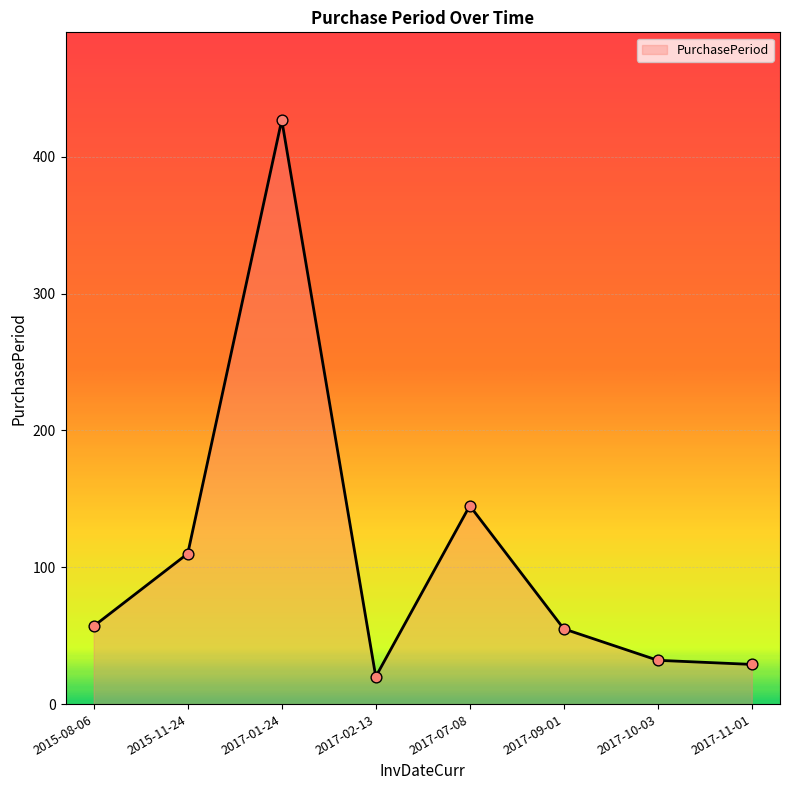

Approximately how many times larger is the value at 2017-01-24 compared to 2015-08-06?

7.5